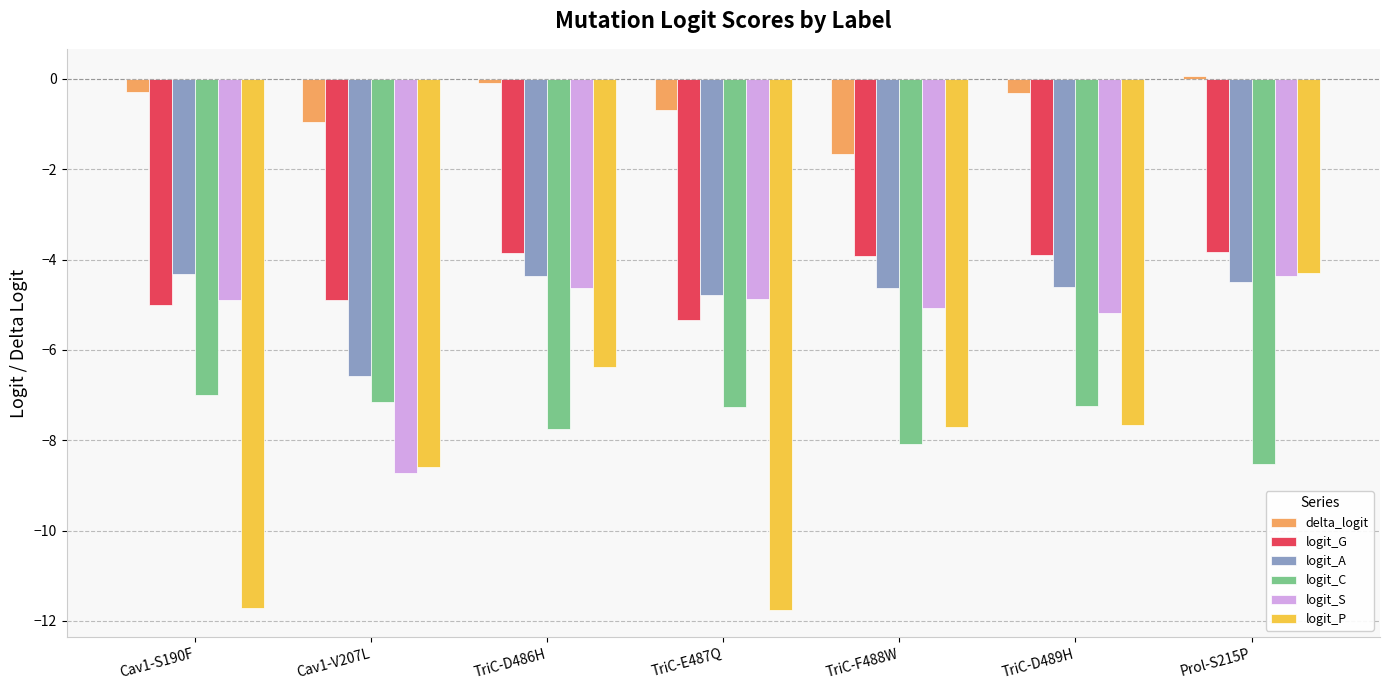

Is the value of logit_G at Cav1-S190F greater than the value of logit_A at Cav1-V207L?

Yes